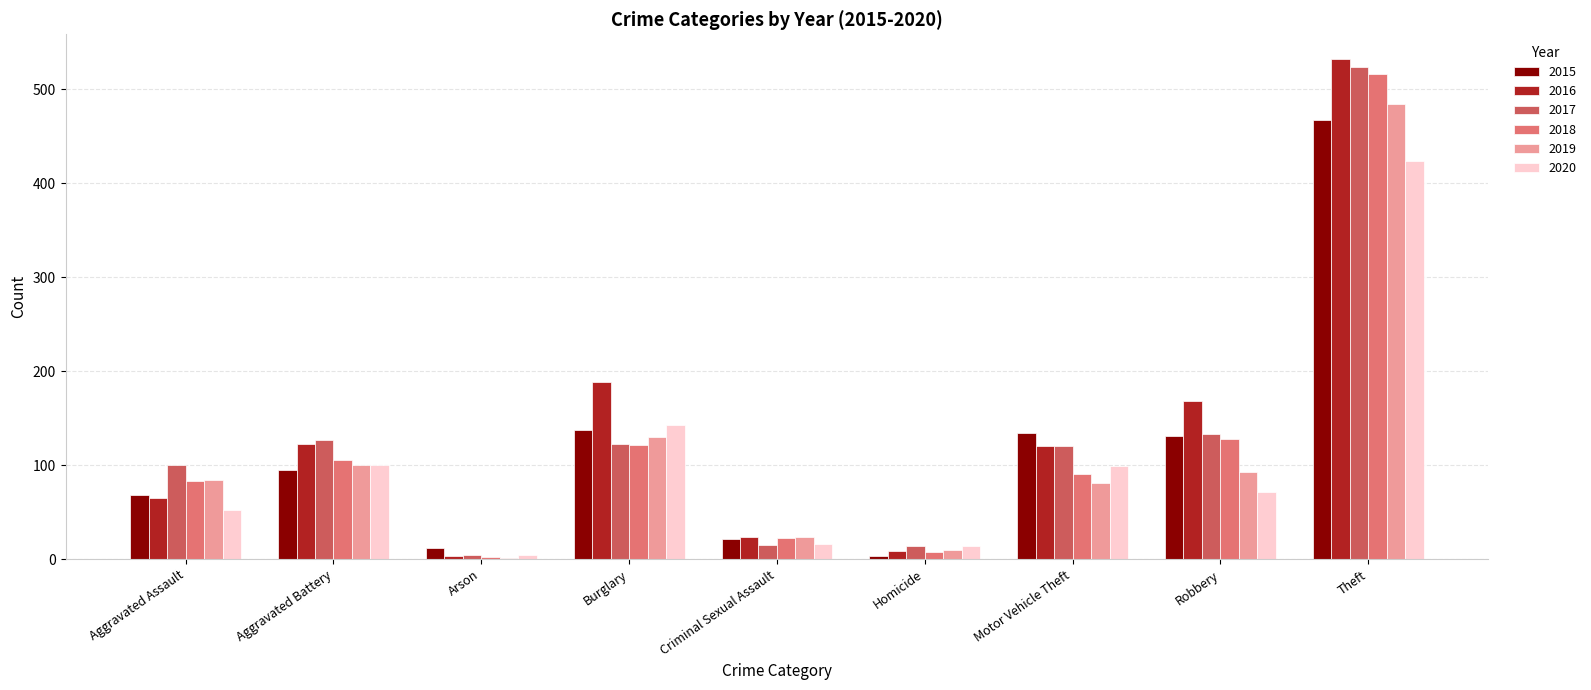

The 2018 series shows 204 at Robbery. True or false?

False